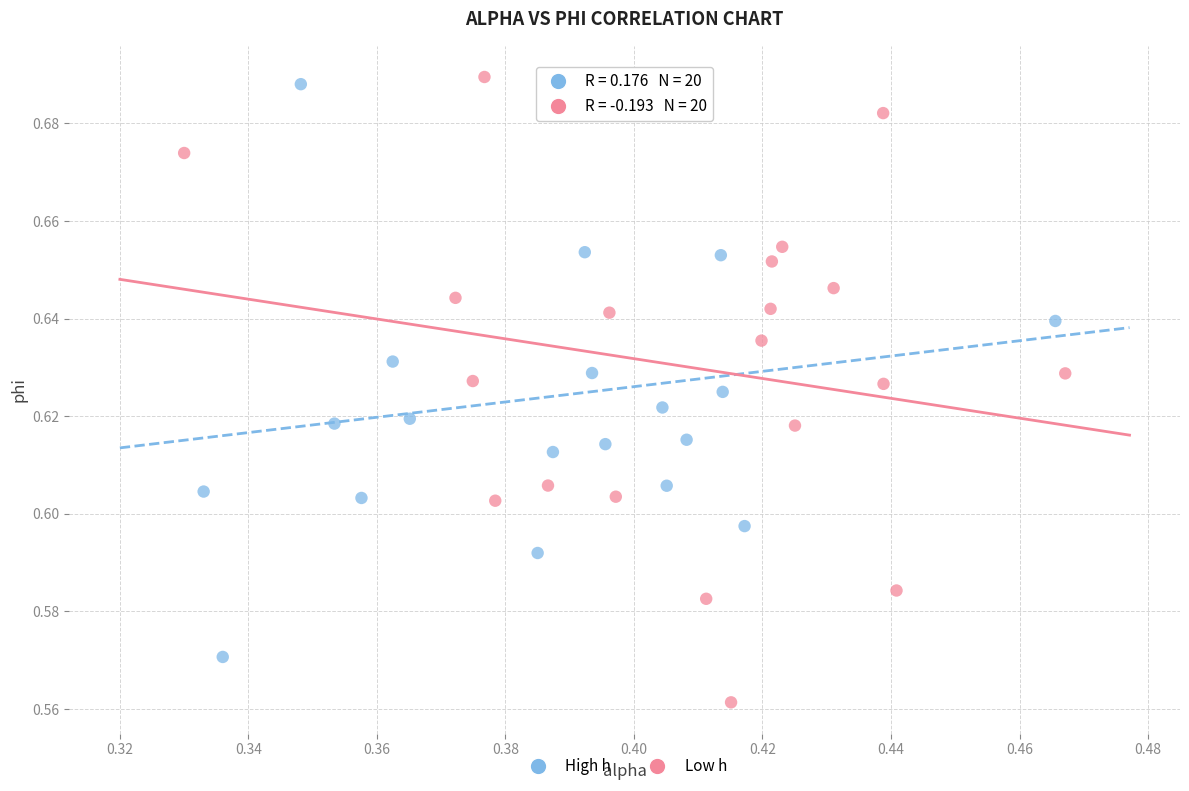

Which series contains the lowest Y value?

Low h